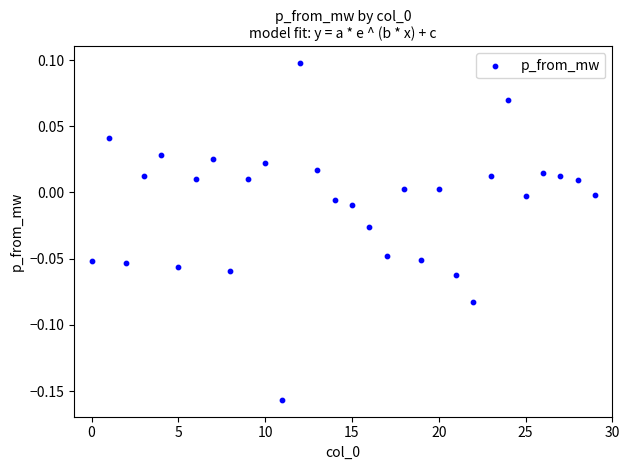

What is the range of Y values (max minus min)?

0.3